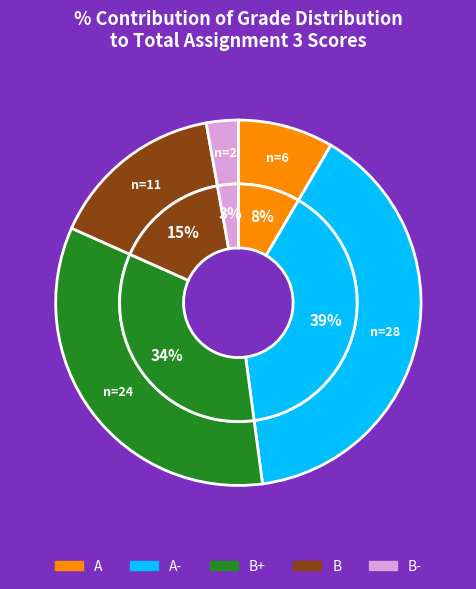

To the nearest percent, what is the average slice percentage?

20%